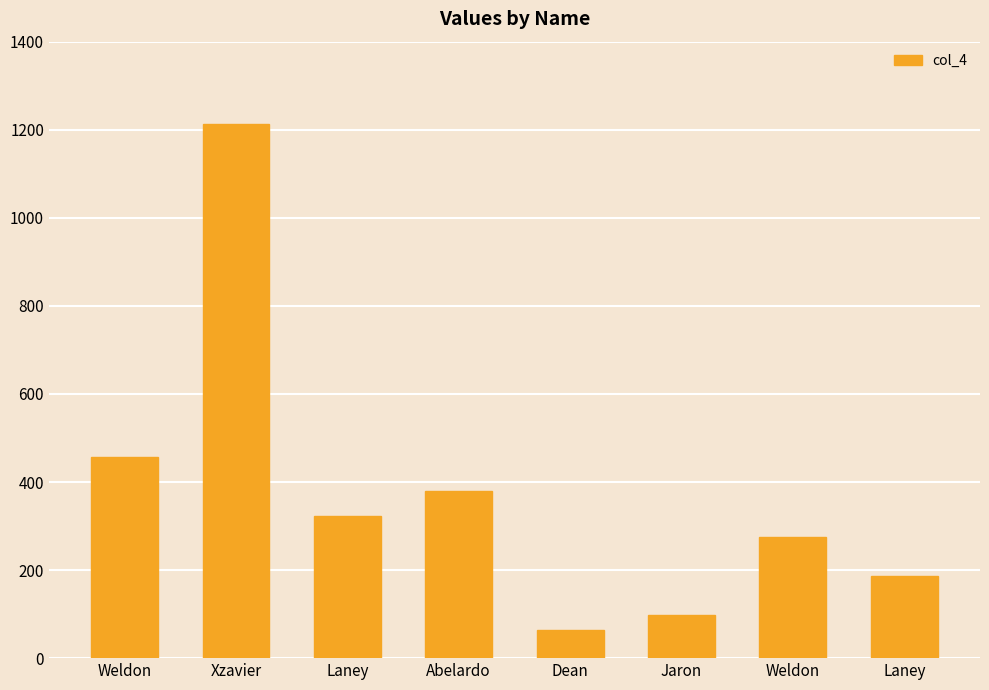

What is the change in value from Weldon to Jaron?

-359